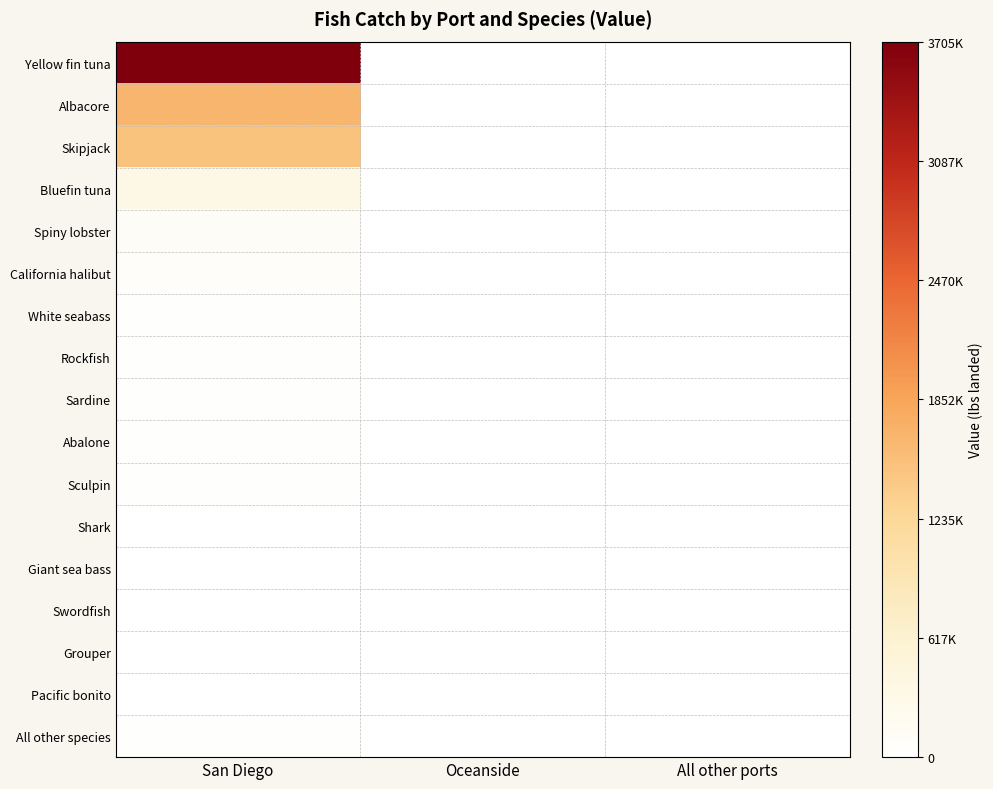

Between San Diego and All other ports, which is larger?

San Diego